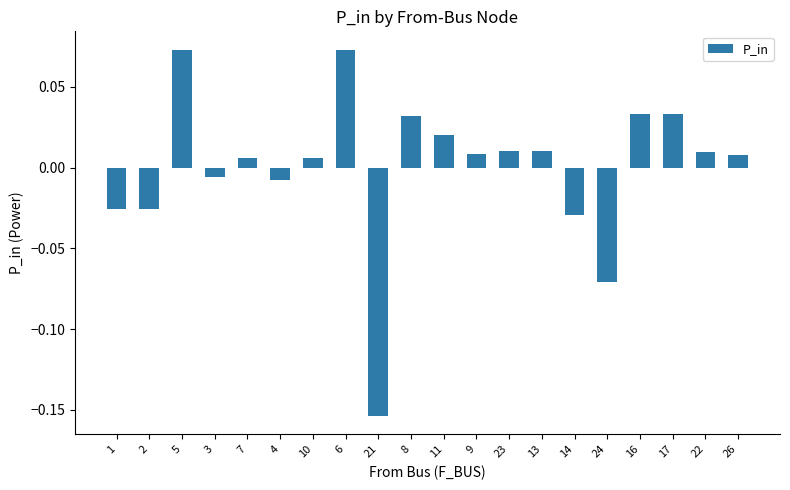

Between 17 and 23, which is larger?

17